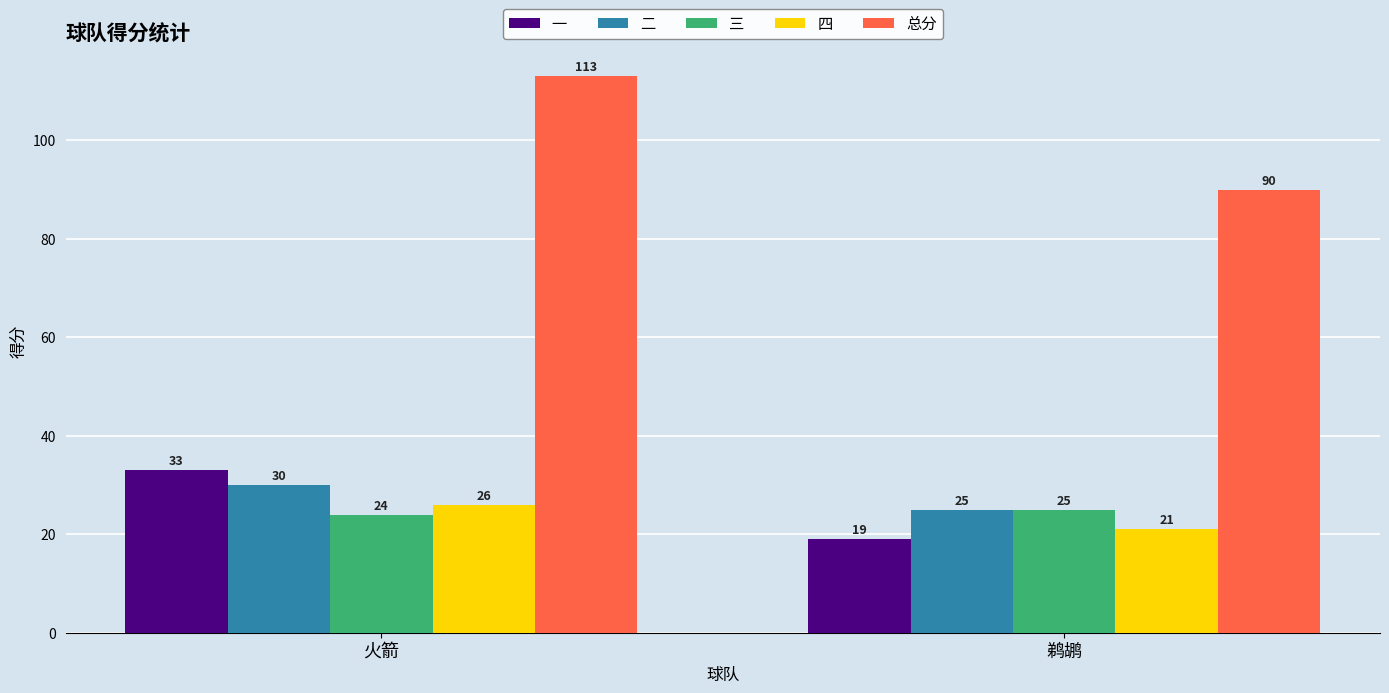

What is the label of the 1st bar from the left?

火箭